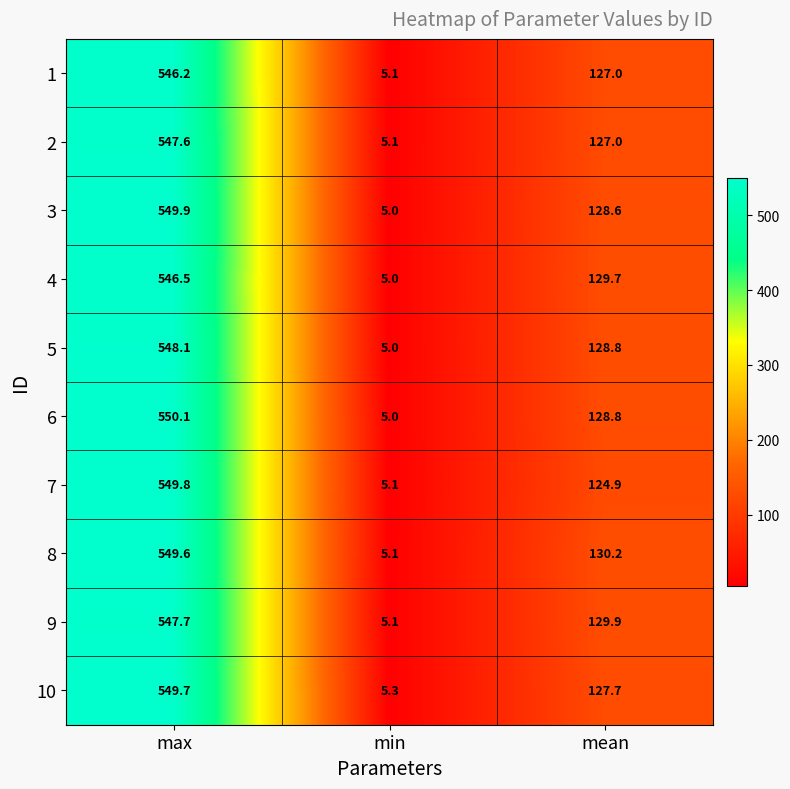

Where is 4 nearest to the value 275?

mean